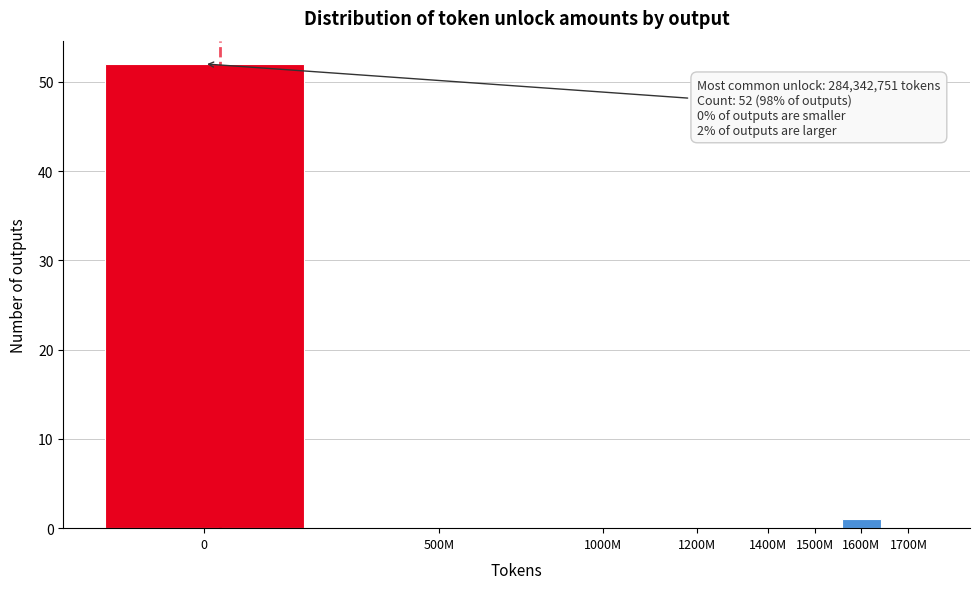

Reading left to right, what are all the values shown in this chart?

0=52	500M=0	1000M=0	1200M=0	1400M=0	1500M=0	1600M=1	1700M=0